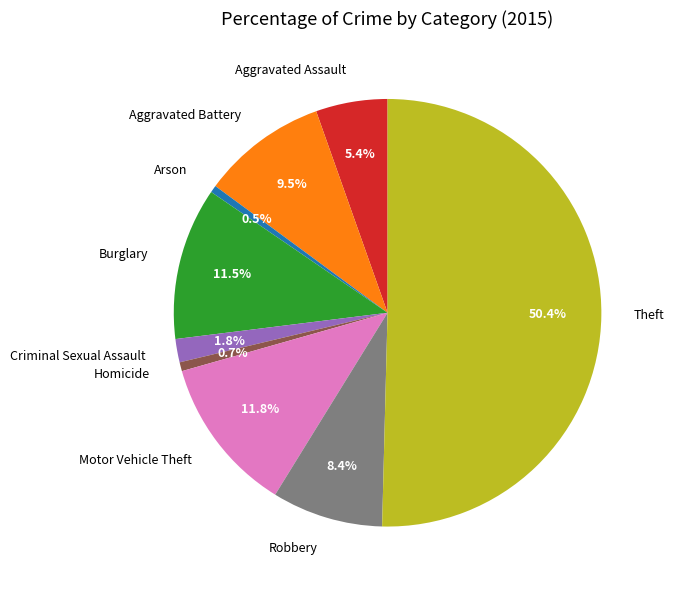

Count the number of slices in the pie.

9